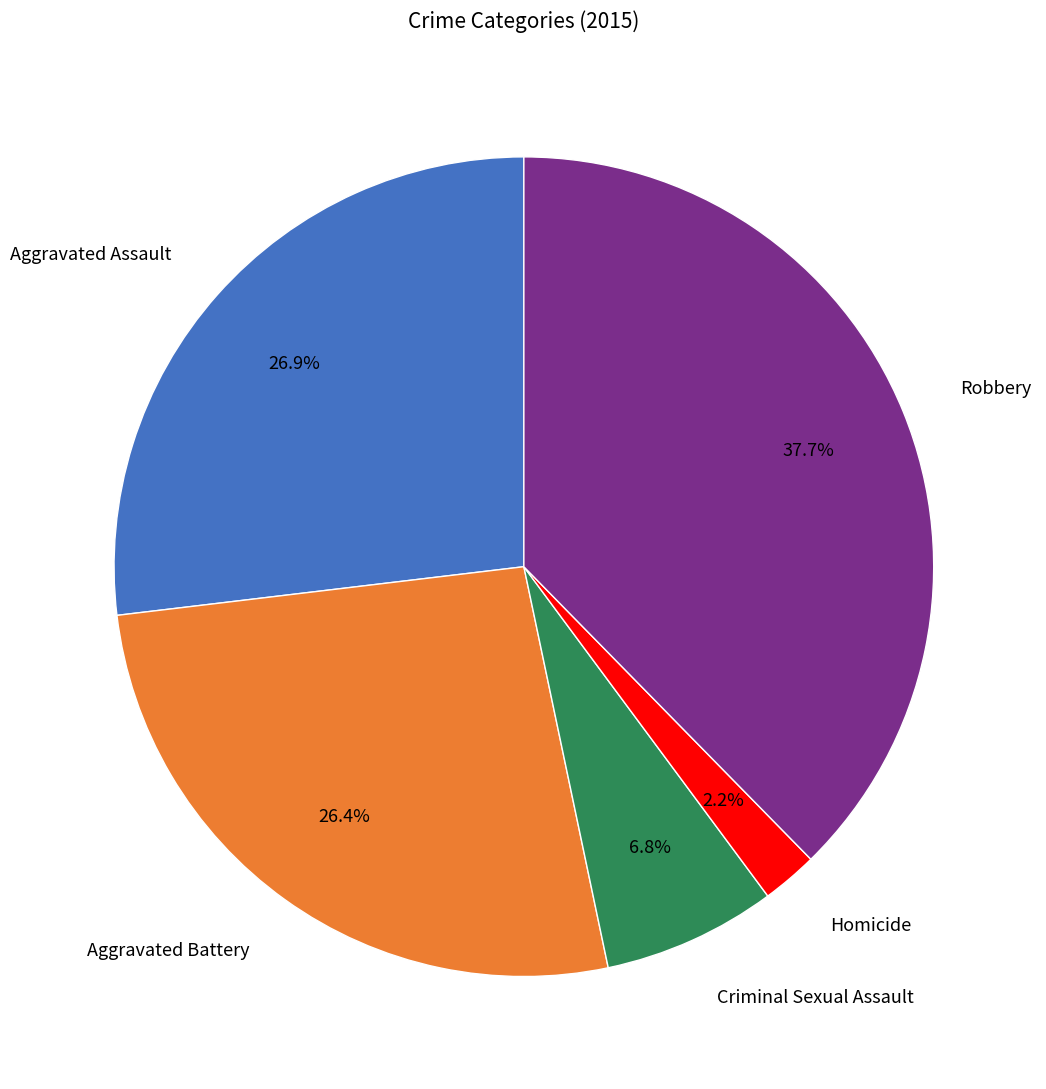

Between Robbery and Criminal Sexual Assault, which is larger?

Robbery